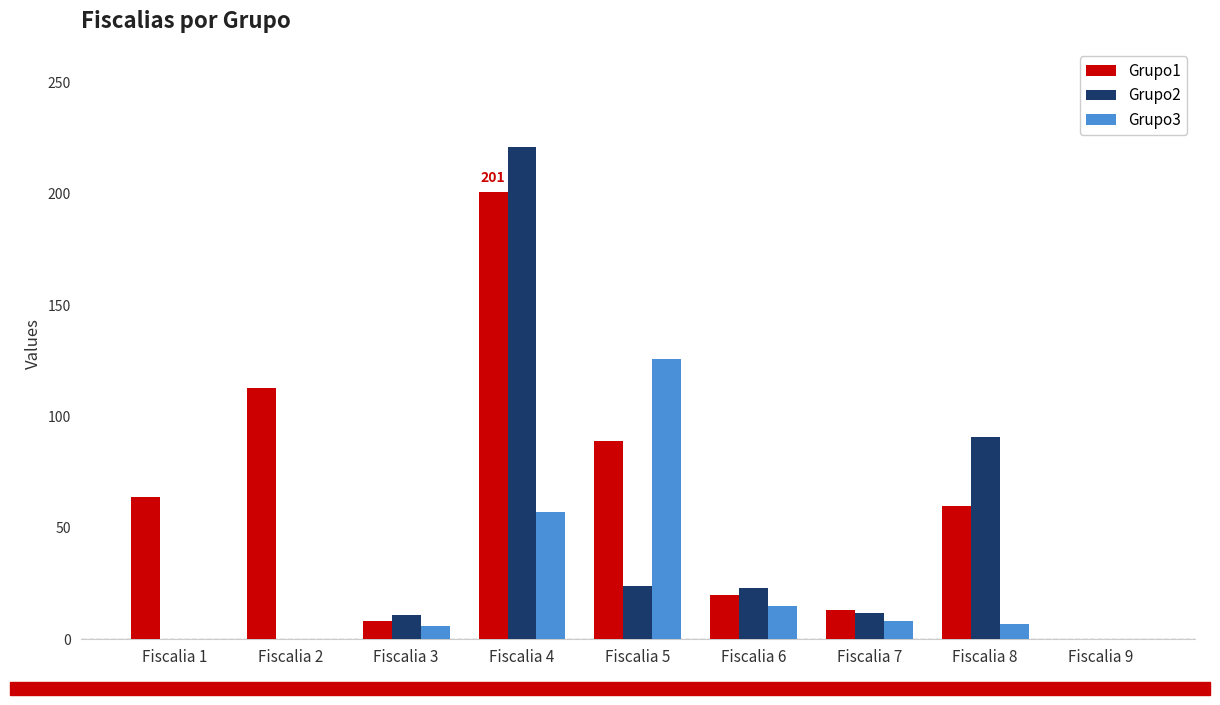

How many categories are shown in the chart?

9